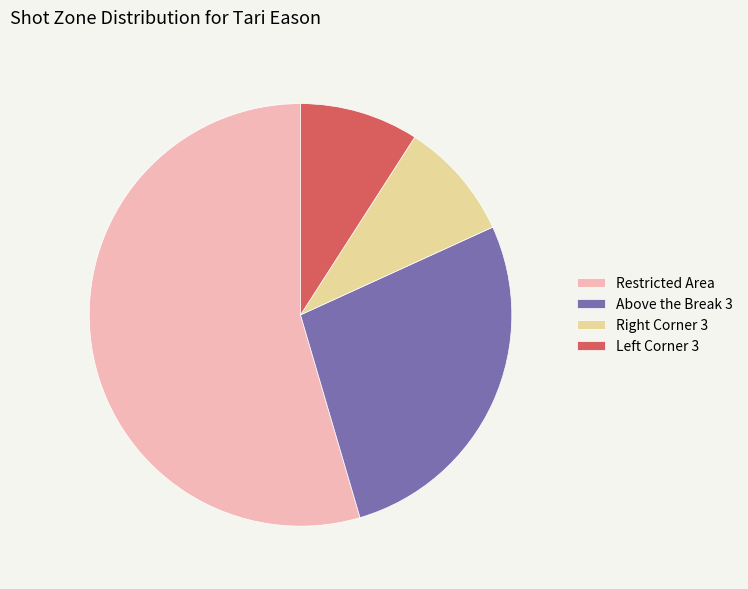

Is Above the Break 3 the majority of the pie?

No